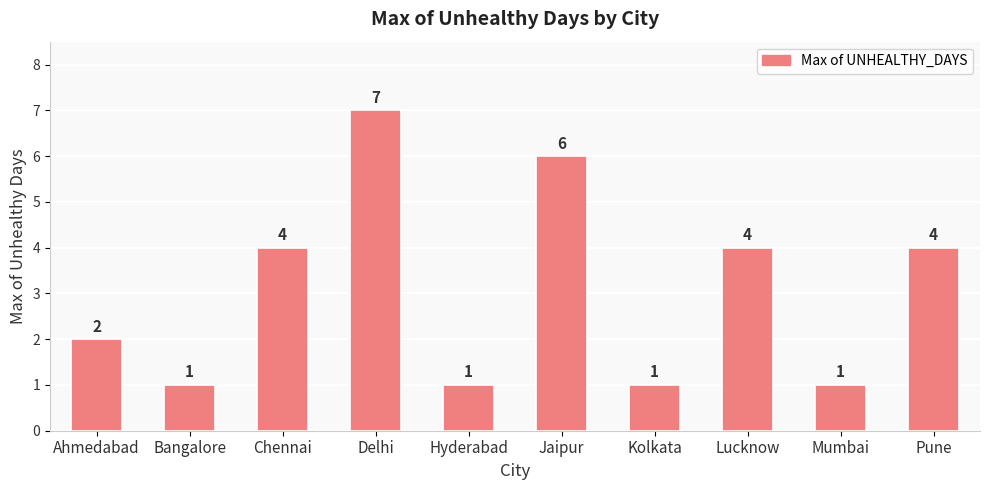

What position from the left is Bangalore?

2